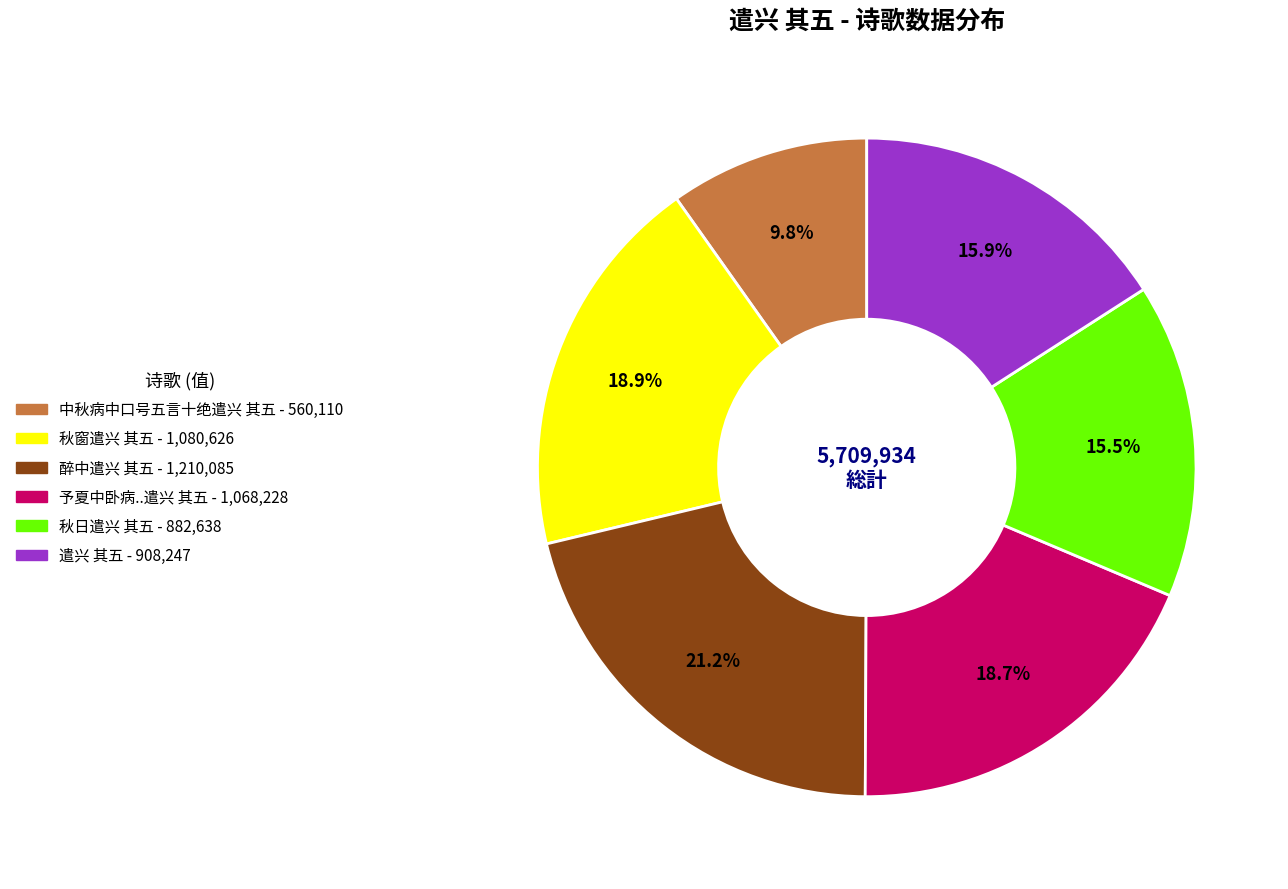

Count the number of slices in the pie.

6